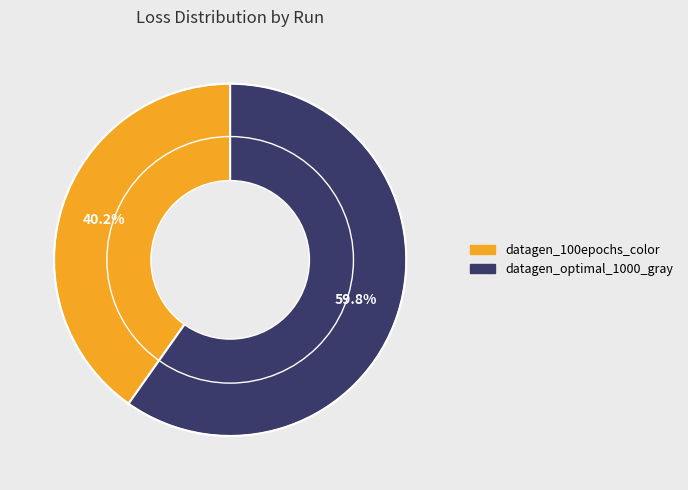

What portion of the pie excludes datagen_100epochs_color?

59.8%